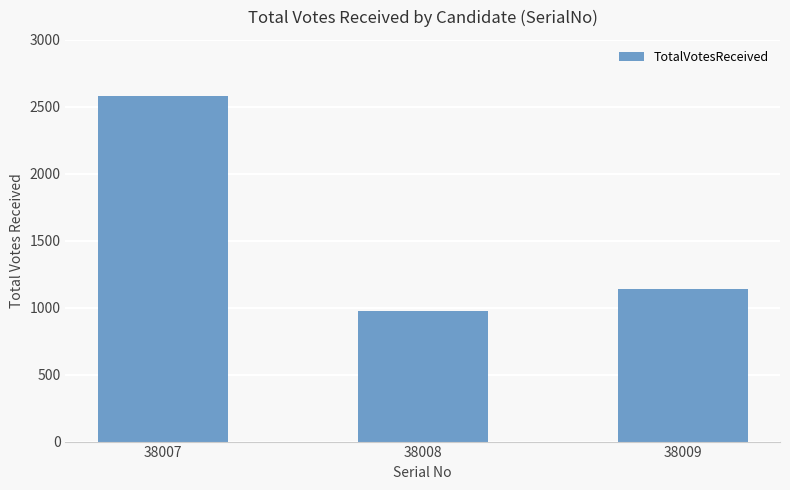

How many categories are shown in the chart?

3